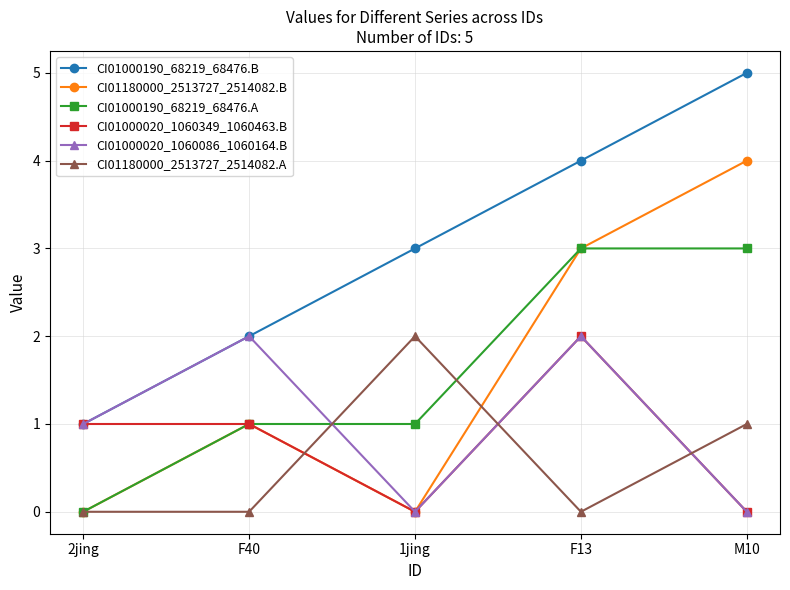

What is the label of the 4th point from the left?

F13